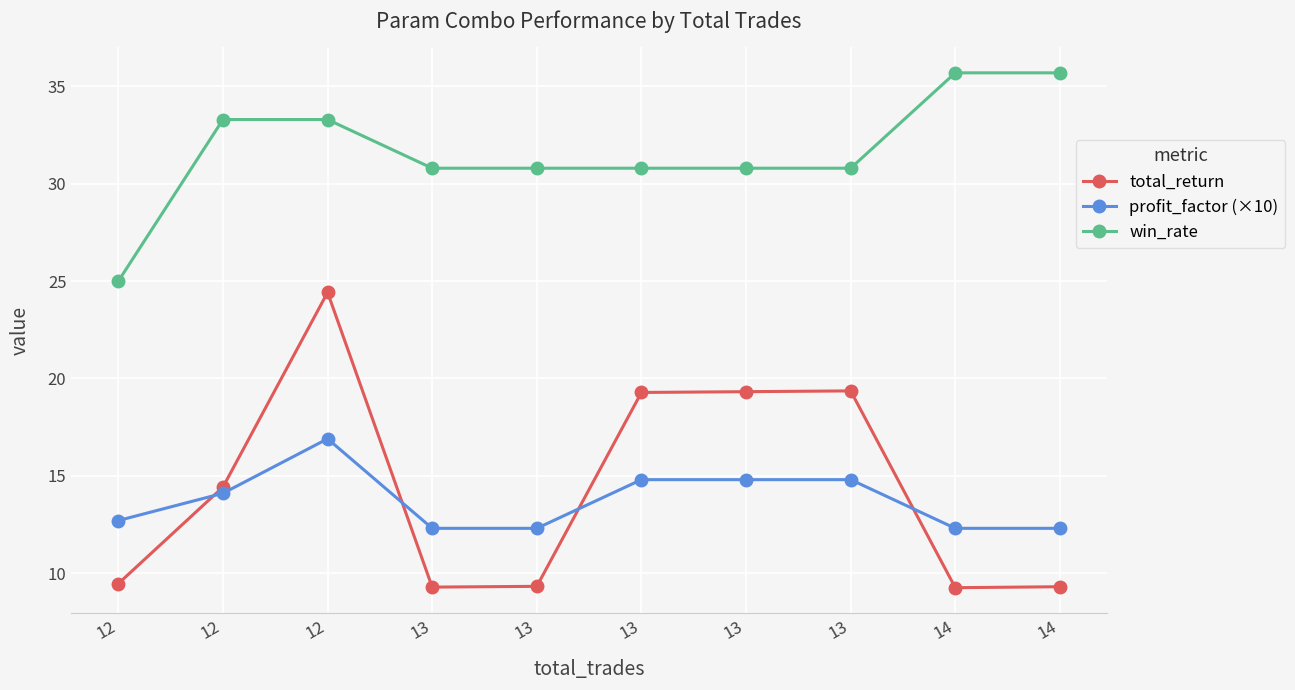

Count the number of categories in the chart.

10